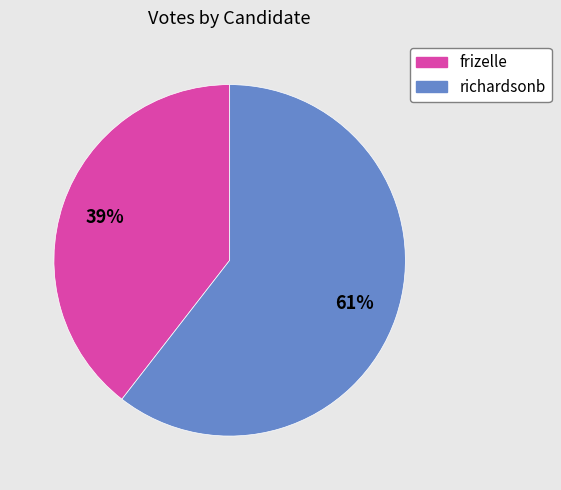

Rank the categories by value from highest to lowest.

richardsonb, frizelle